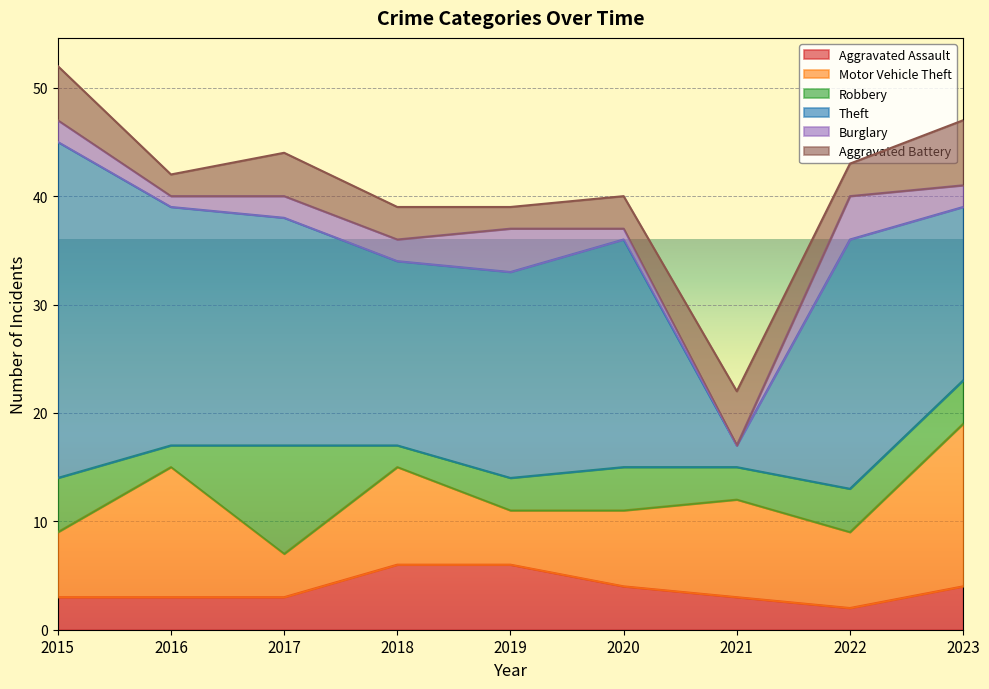

In Theft, how many points are lower than both neighbors (excluding endpoints)?

2